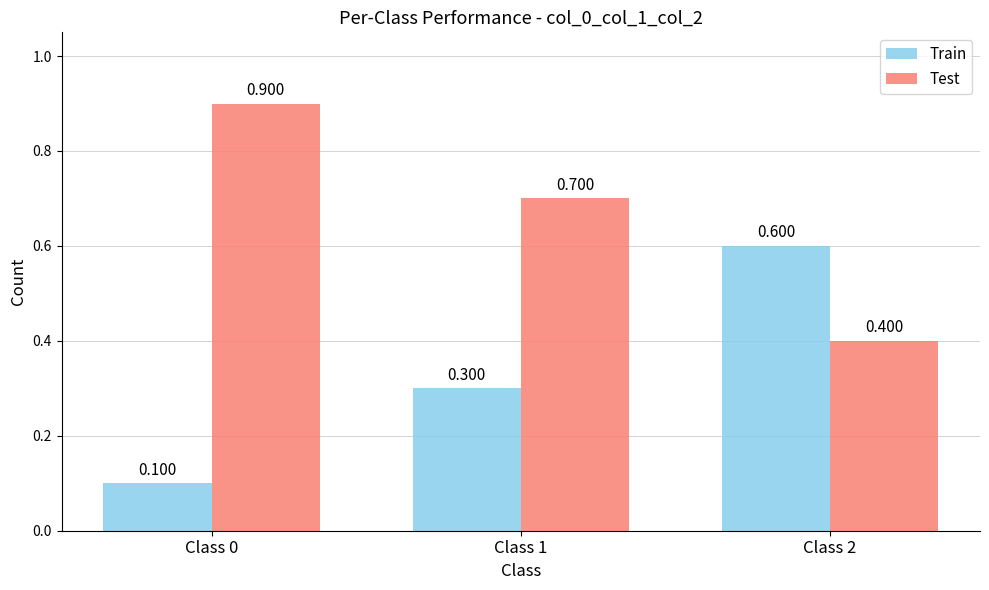

Which series has the largest total across all categories?

Test